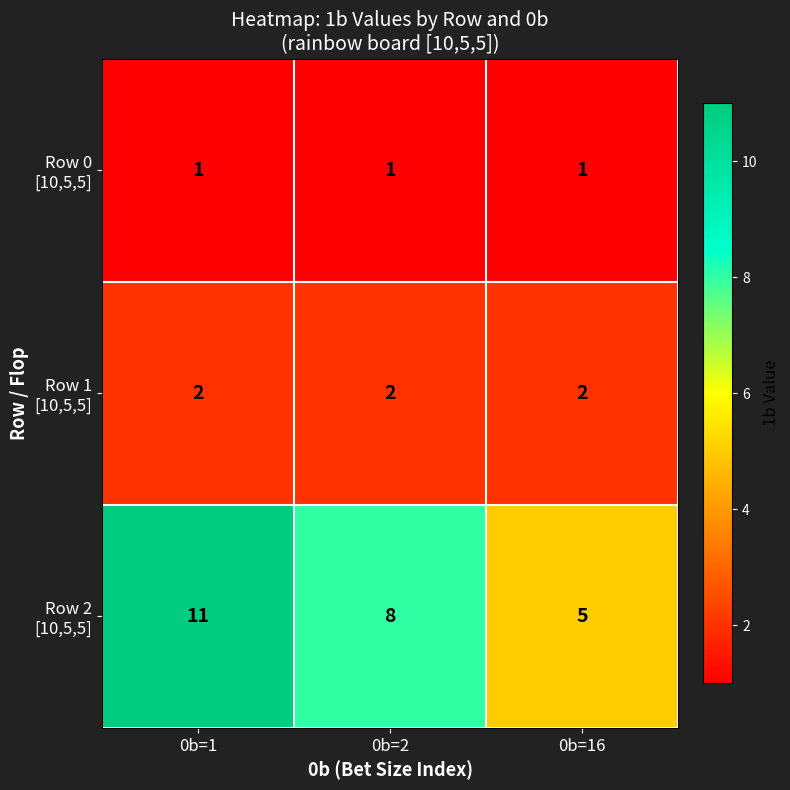

Which label corresponds to the largest value in the chart?

0b=1